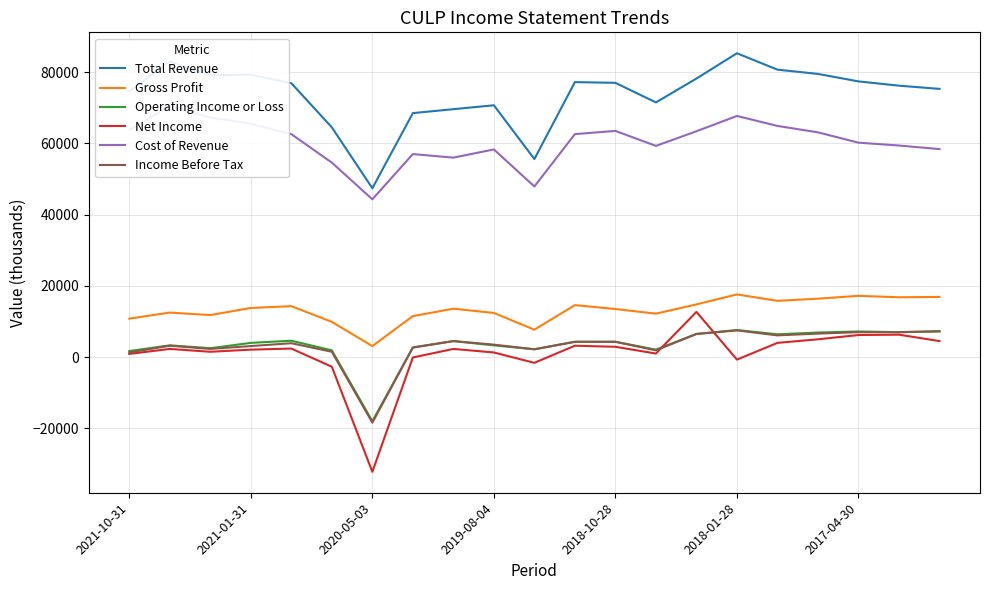

At how many categories does at least one series exceed 14777?

21